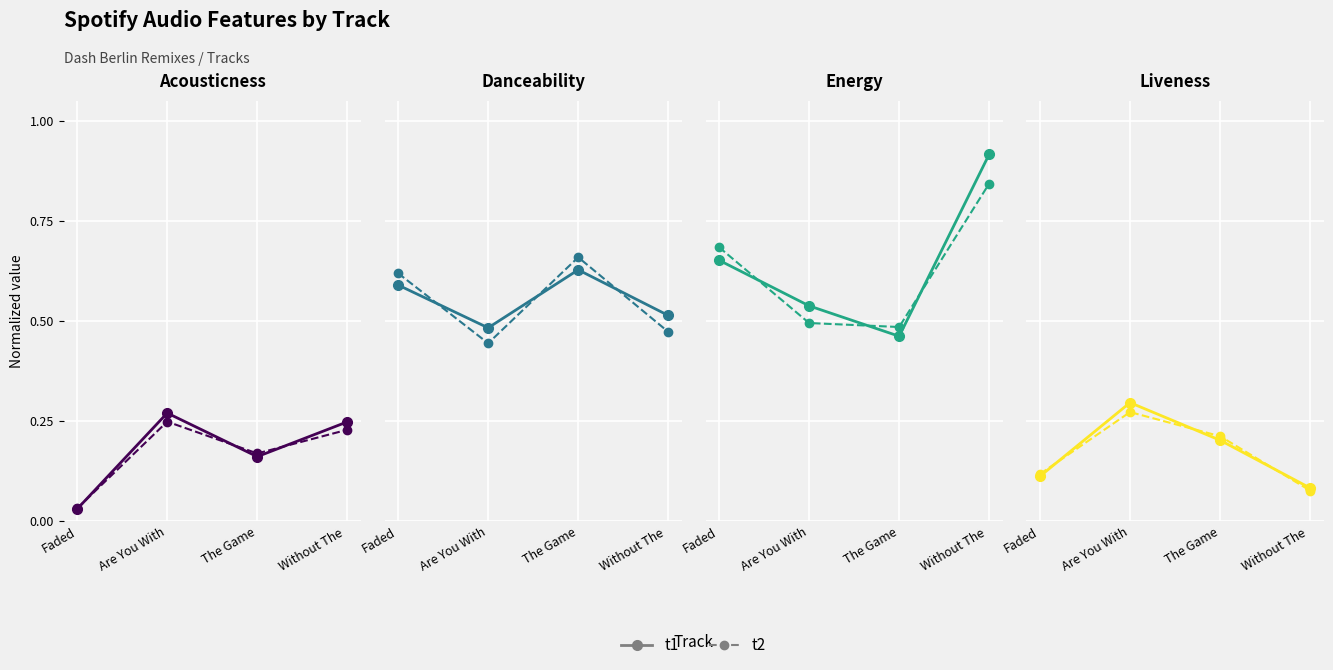

Between Without The  and Are You With, which is larger?

Are You With